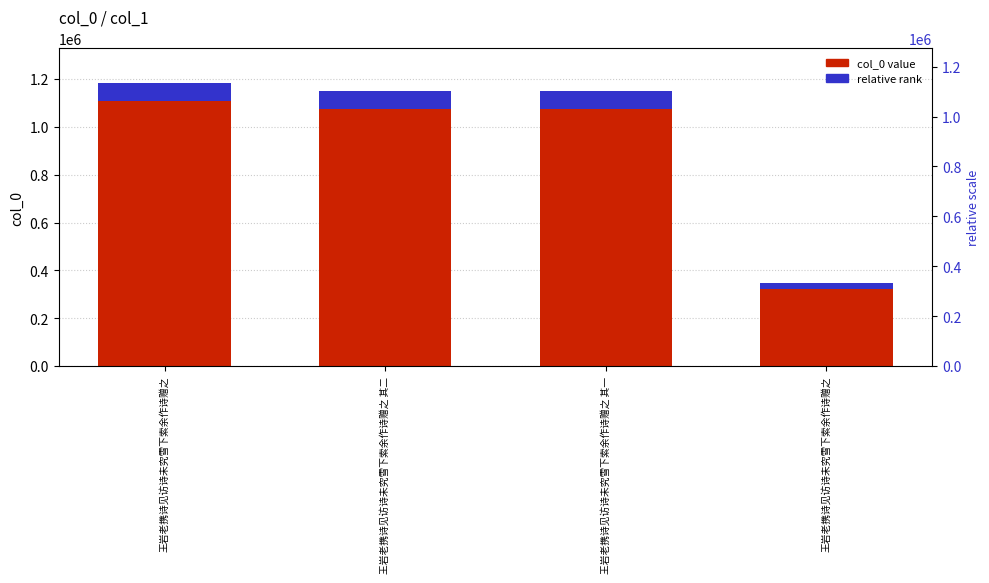

Count the number of categories in the chart.

4